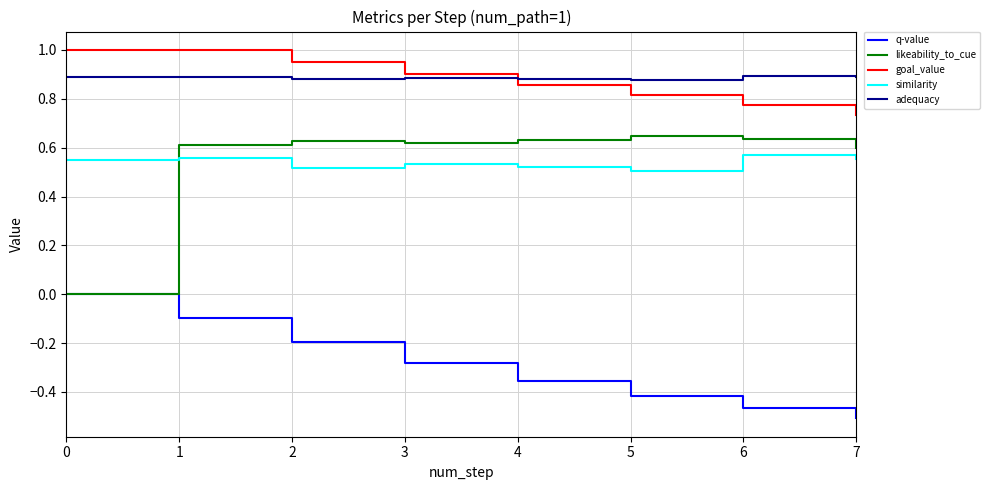

Does the chart have visible grid lines?

Yes